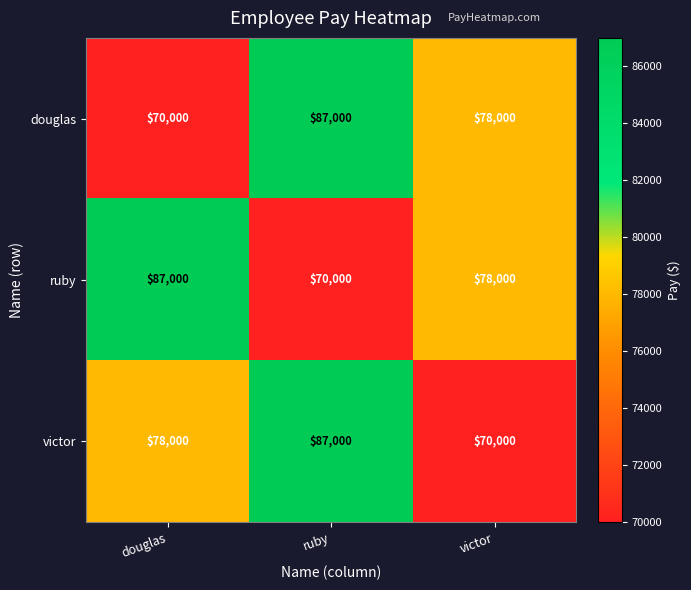

Read the douglas value at douglas, to the nearest 10.

70000